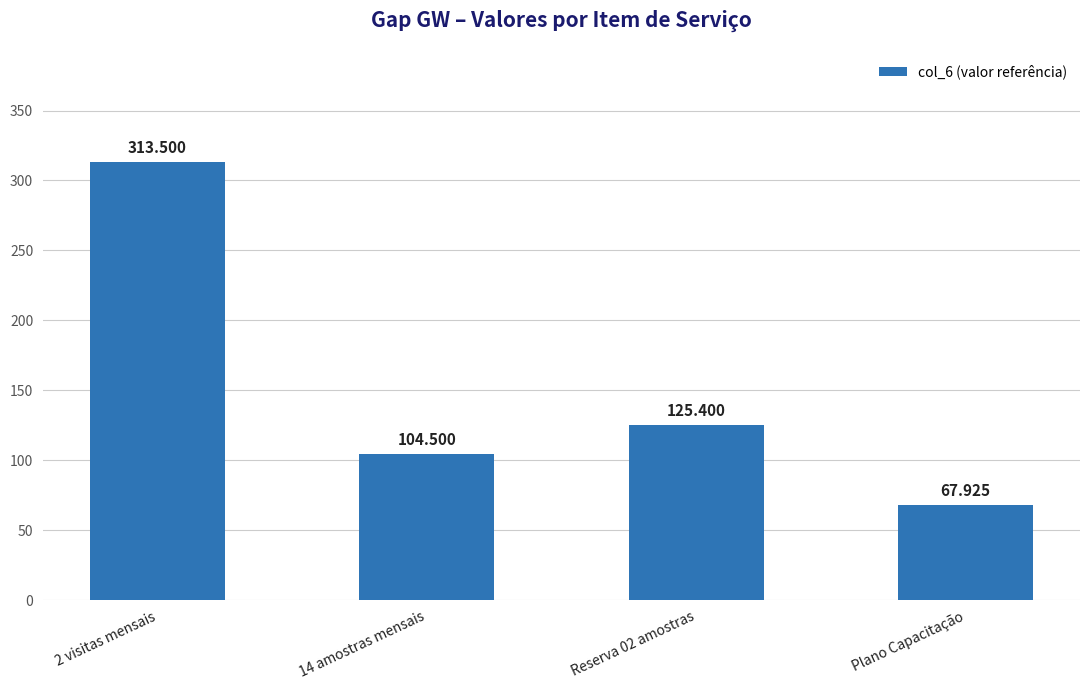

Is it true that the value at Plano Capacitação is 67.9?

True